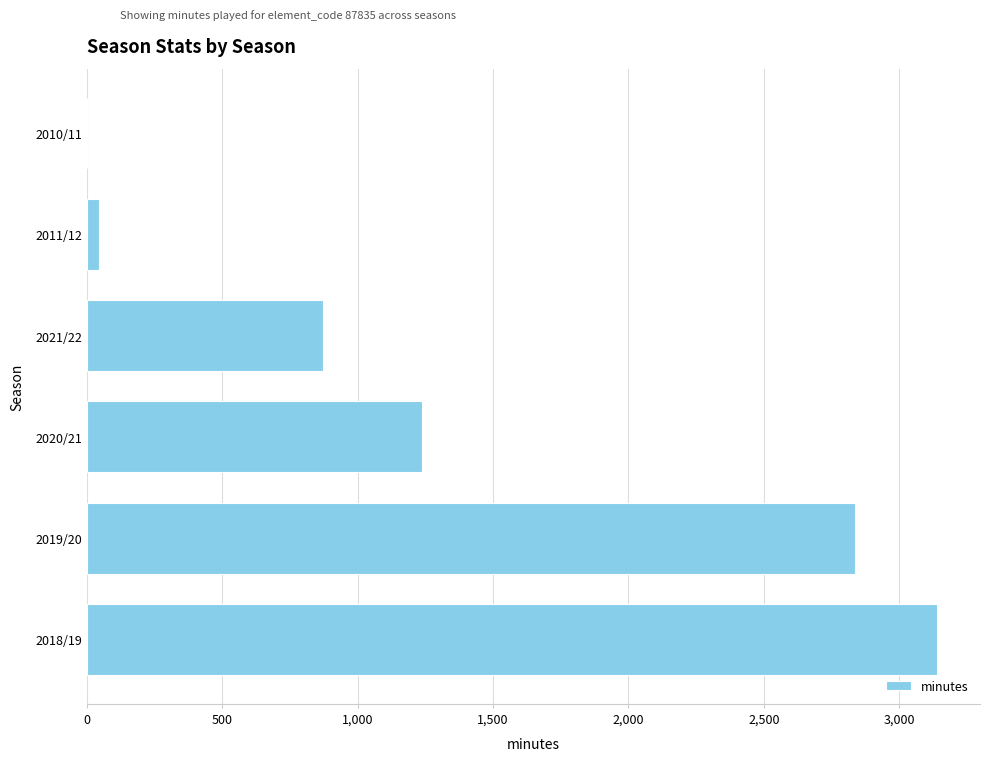

Does the chart contain stacked bars?

No